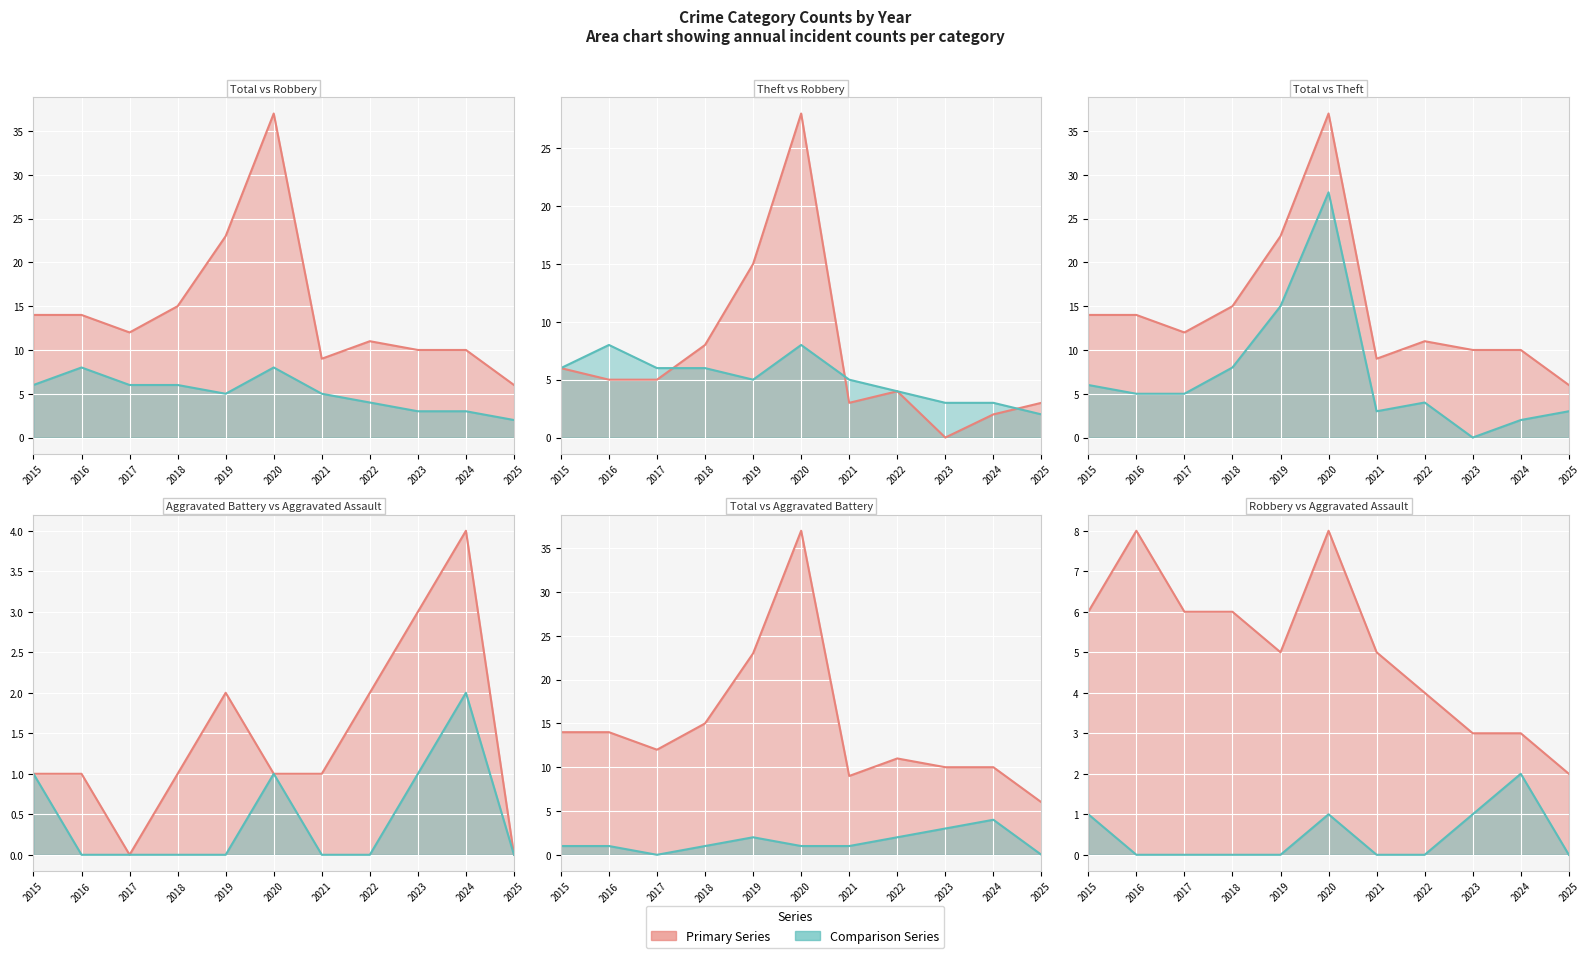

The Total series shows 11 at 2022. True or false?

True